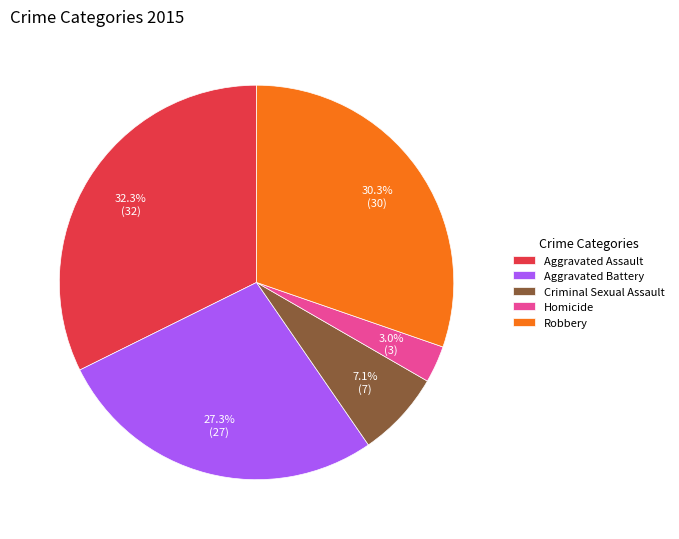

Do Criminal Sexual Assault and Homicide together represent more than half of the pie?

No